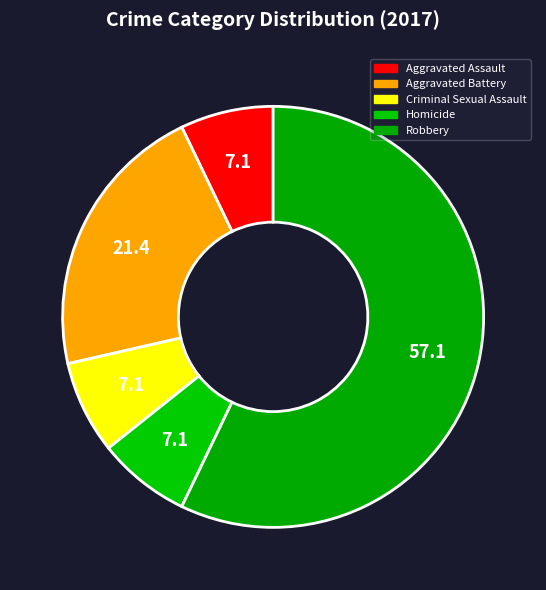

To the nearest percent, what portion does Aggravated Assault represent?

7%